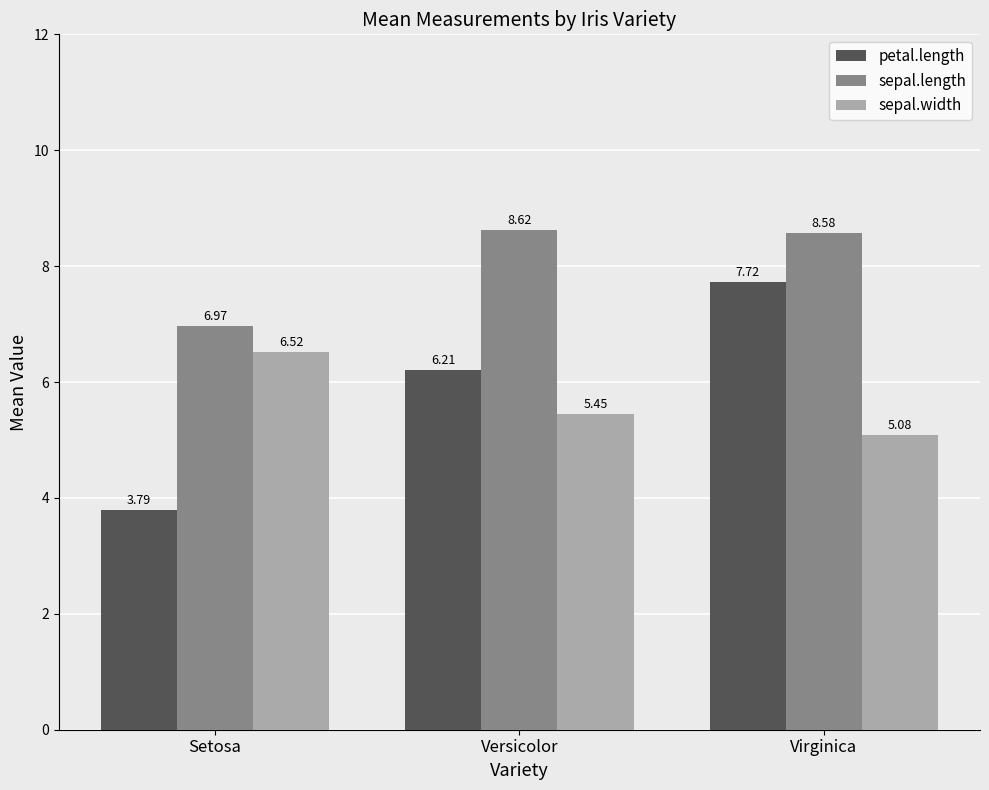

What is the difference between the sepal.length values at Virginica and Setosa?

1.6